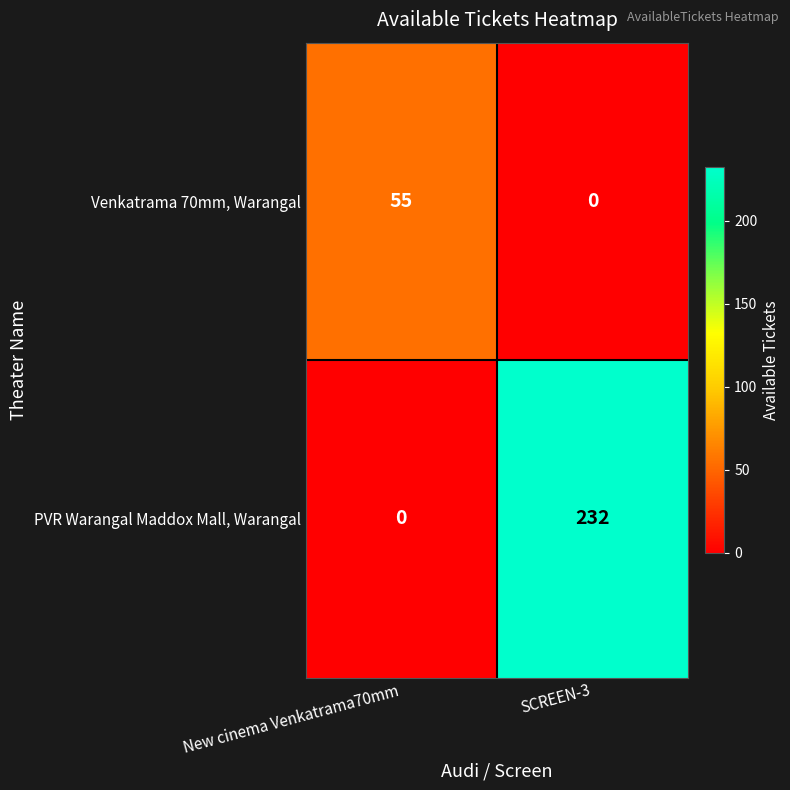

Reading left to right, list all the values displayed in this chart.

Venkatrama 70mm, Warangal: 55	0
PVR Warangal Maddox Mall, Warangal: 0	232